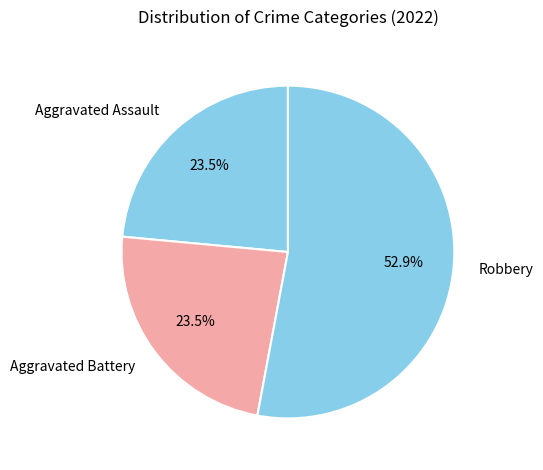

To the nearest percent, what is the difference between the largest and smallest slice percentages?

29%